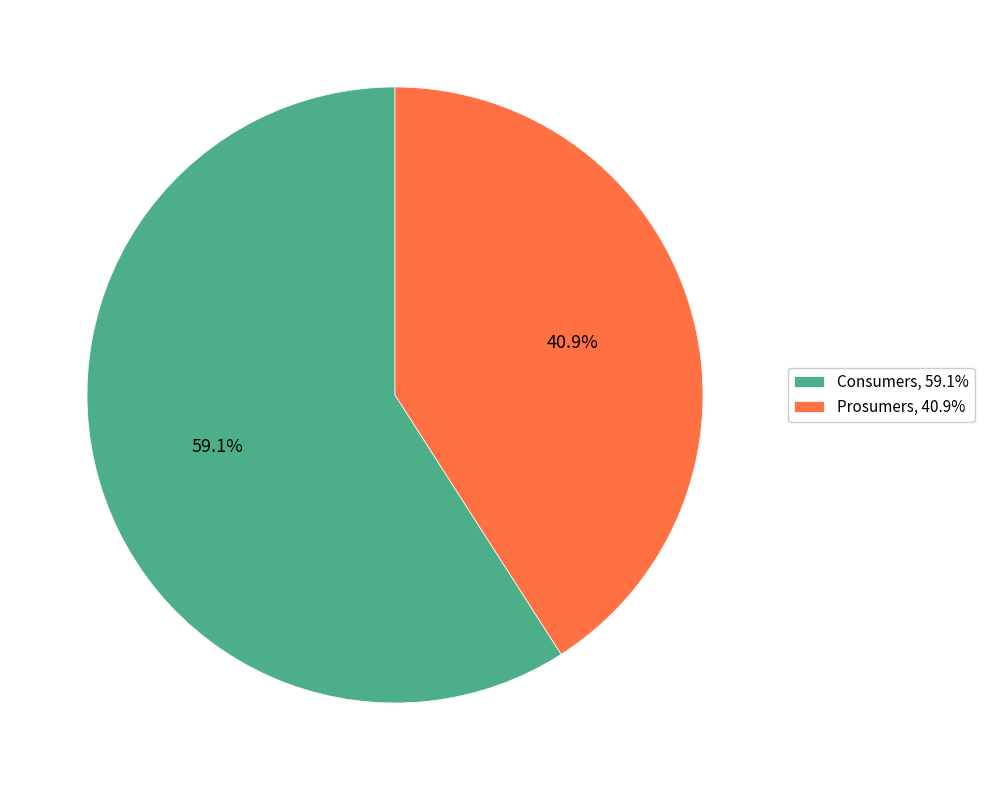

What is the total percentage of Consumers and Prosumers?

100.0%